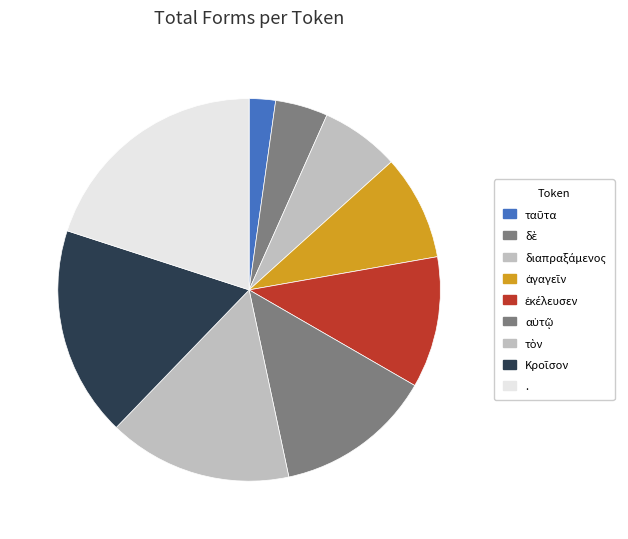

What is the change in value from διαπραξάμενος to τὸν?

+4